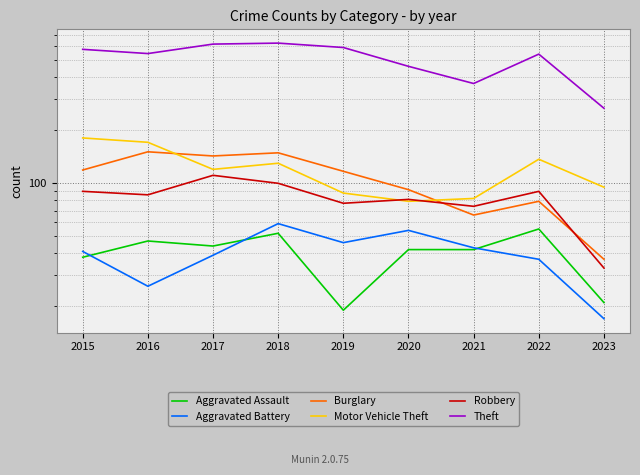

Rank the series at 2022 from highest to lowest value.

Theft, Motor Vehicle Theft, Robbery, Burglary, Aggravated Assault, Aggravated Battery